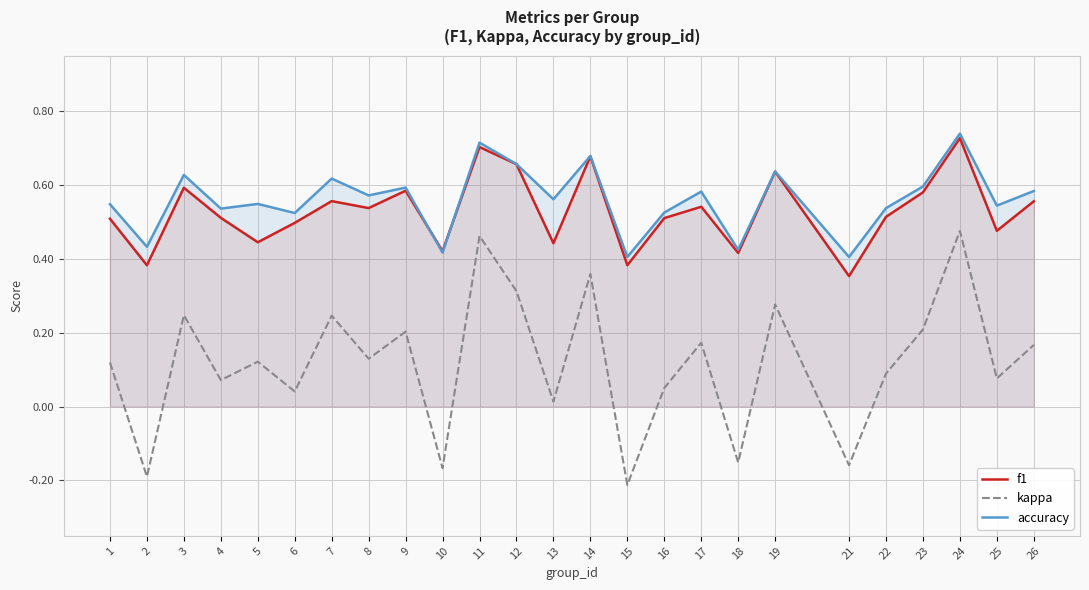

Reading left to right, transcribe all the data shown in this chart.

f1: 1=0.5	2=0.4	3=0.6	4=0.5	5=0.4	6=0.5	7=0.6	8=0.5	9=0.6	10=0.4	11=0.7	12=0.7	13=0.4	14=0.7	15=0.4	16=0.5	17=0.5	18=0.4	19=0.6	21=0.4	22=0.5	23=0.6	24=0.7	25=0.5	26=0.6
kappa: 1=0.1	2=-0.2	3=0.2	4=0.1	5=0.1	6=0.0	7=0.2	8=0.1	9=0.2	10=-0.2	11=0.5	12=0.3	13=0.0	14=0.4	15=-0.2	16=0.1	17=0.2	18=-0.2	19=0.3	21=-0.2	22=0.1	23=0.2	24=0.5	25=0.1	26=0.2
accuracy: 1=0.5	2=0.4	3=0.6	4=0.5	5=0.5	6=0.5	7=0.6	8=0.6	9=0.6	10=0.4	11=0.7	12=0.7	13=0.6	14=0.7	15=0.4	16=0.5	17=0.6	18=0.4	19=0.6	21=0.4	22=0.5	23=0.6	24=0.7	25=0.5	26=0.6